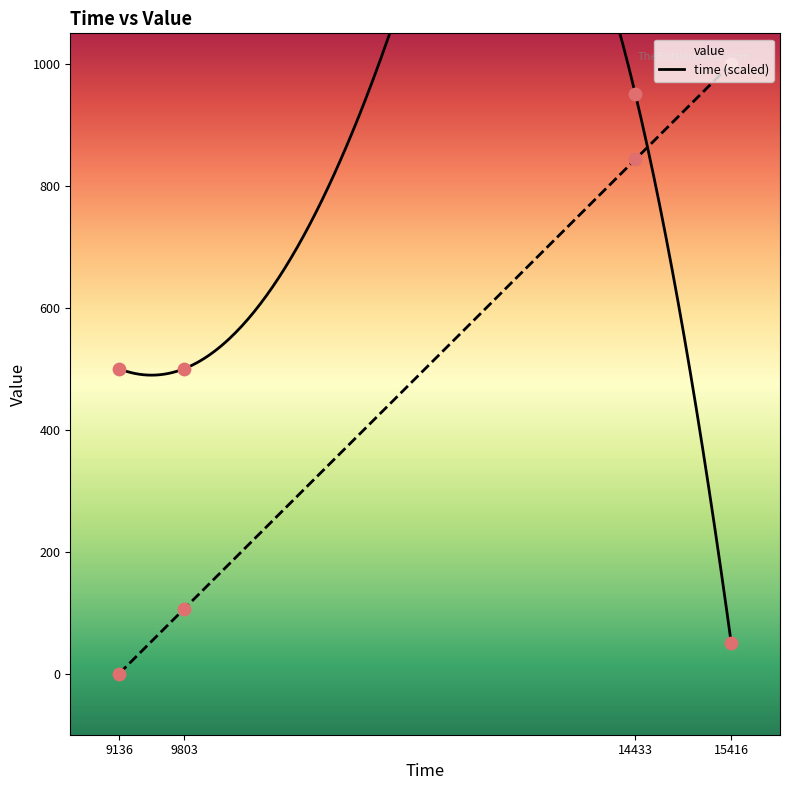

At how many categories does at least one series exceed 867?

2